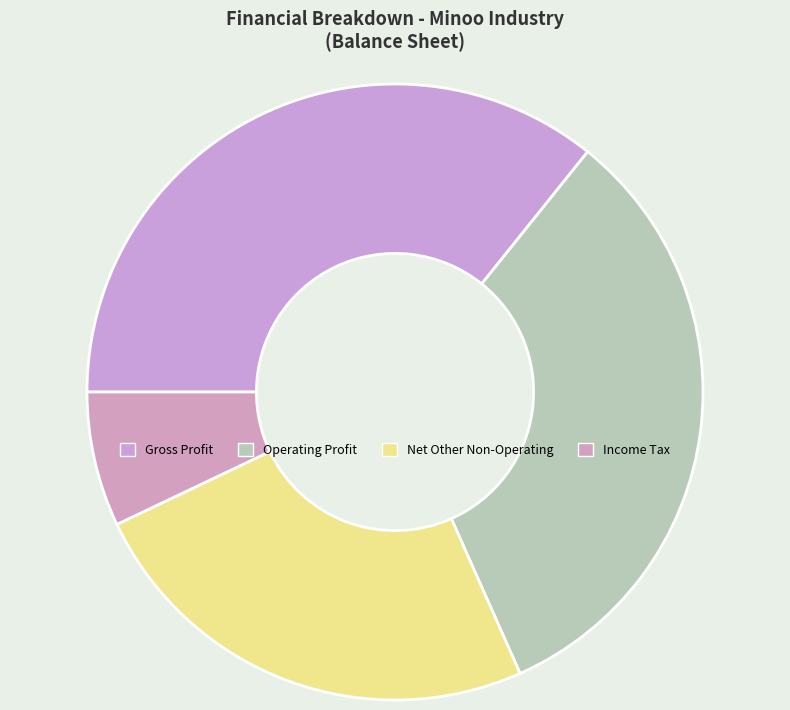

How many slices are in this pie chart?

4